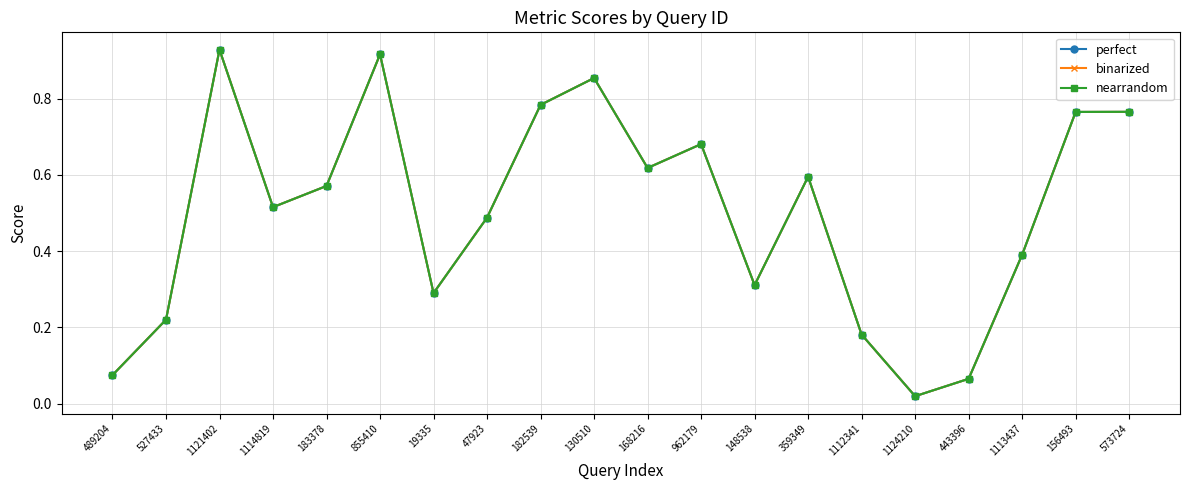

Which series has the widest spread of values?

perfect